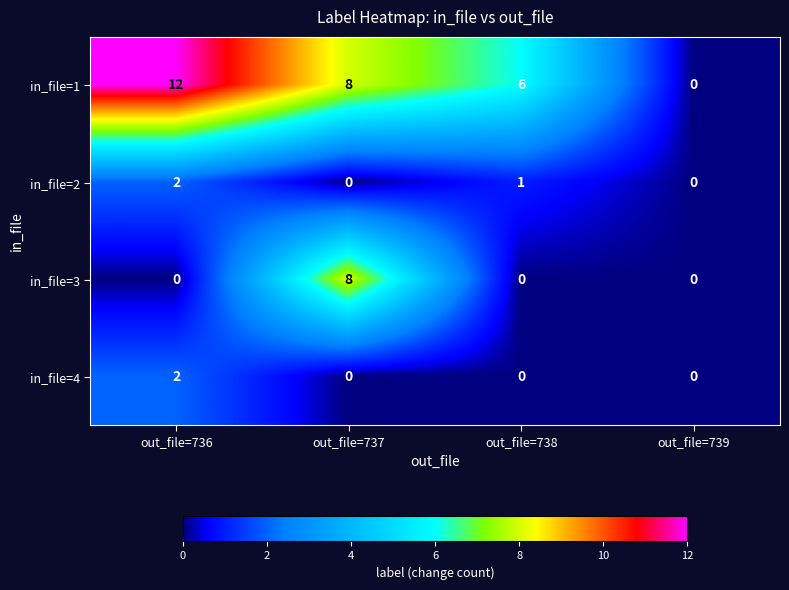

Is the value of in_file=2 at out_file=737 greater than the value of in_file=4 at out_file=736?

No